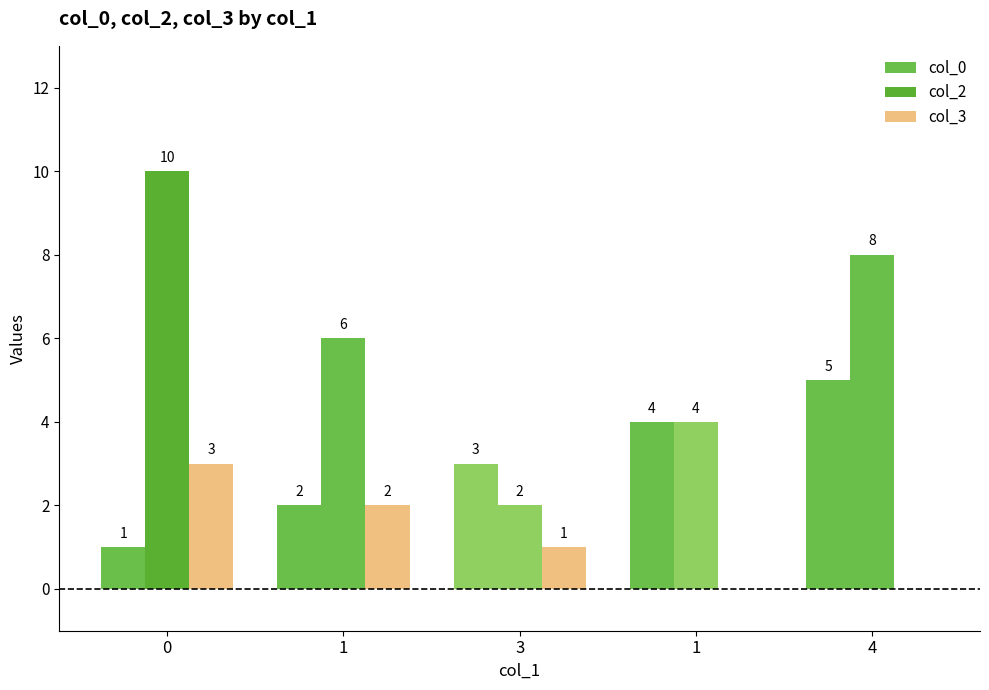

Does the chart contain stacked bars?

No